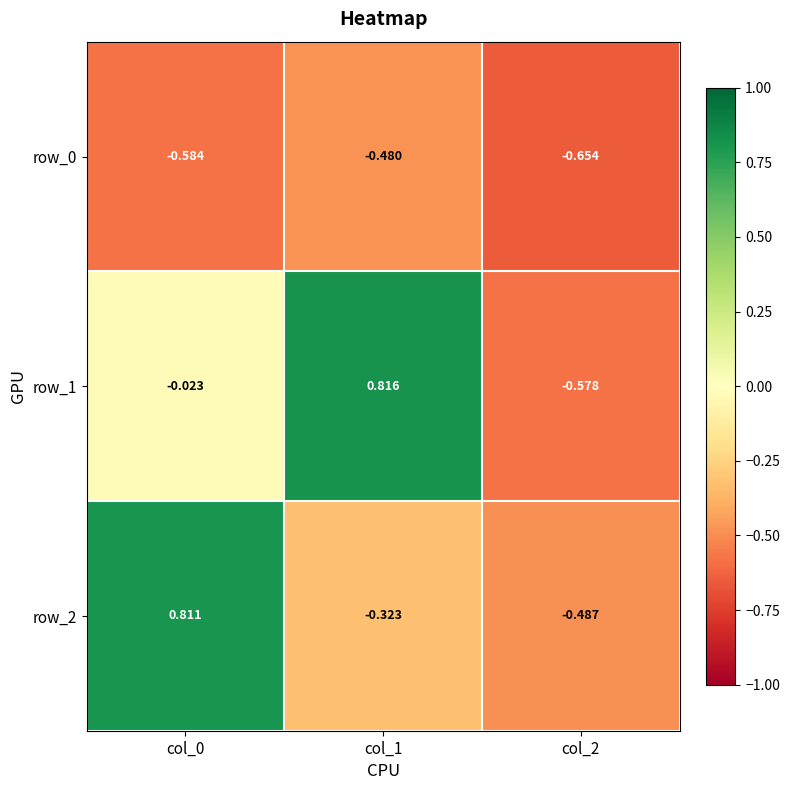

Reading right to left, extract all data points from this chart.

row_0: -0.7	-0.5	-0.6
row_1: -0.6	0.8	-0.0
row_2: -0.5	-0.3	0.8